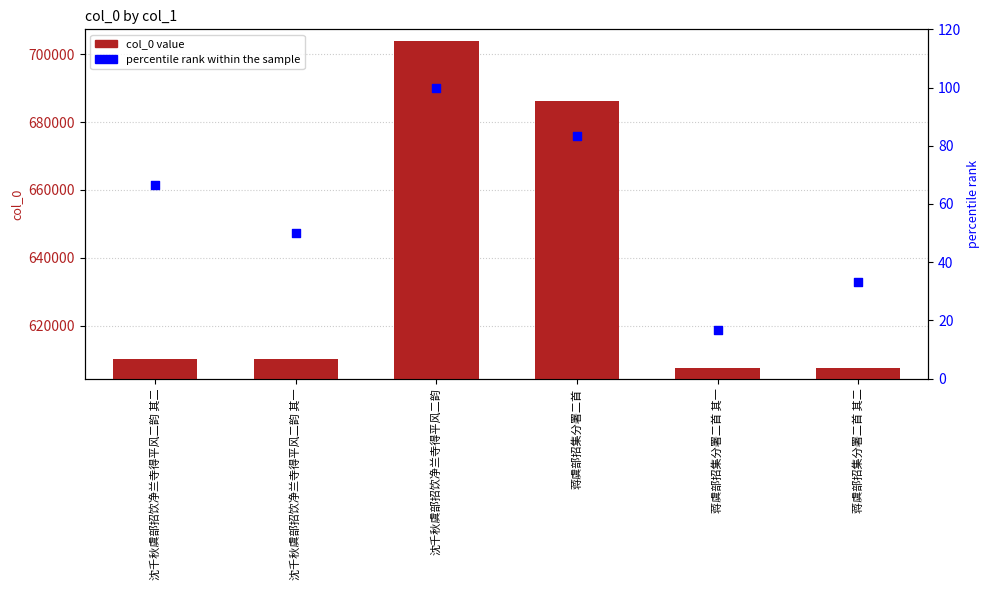

What is the total value across all series at 沈千秋虞部招饮净兰寺得平风二韵 其一?

610240.0